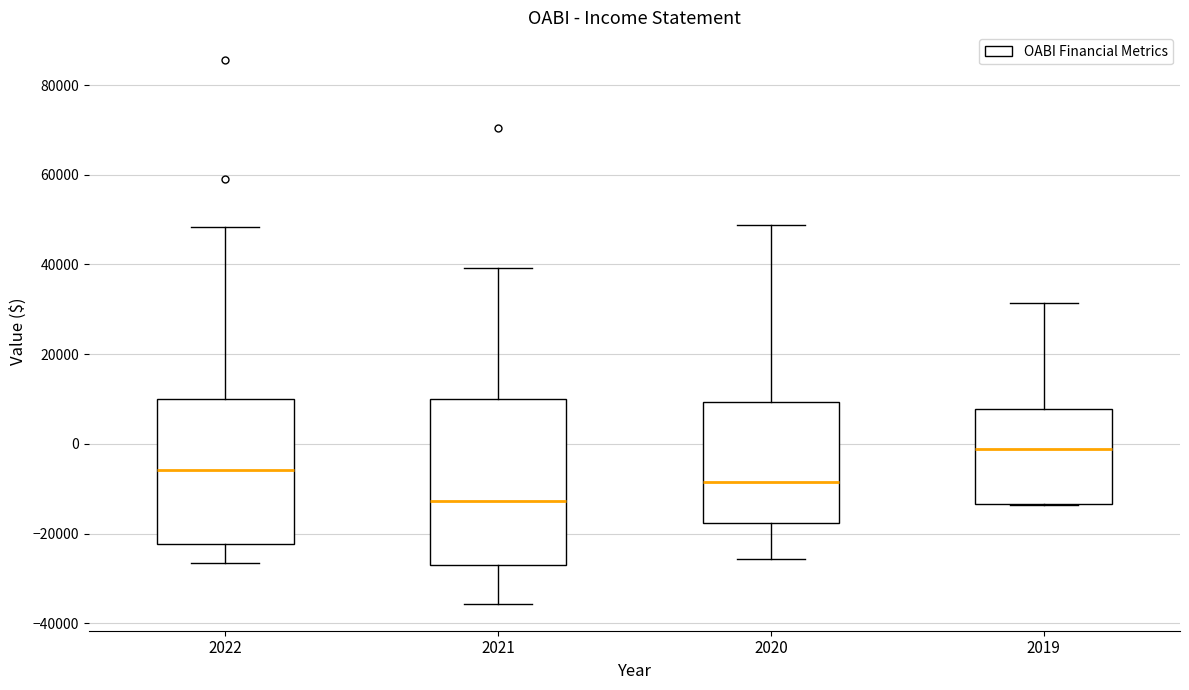

Reading left to right, read every box against the y-axis: the position of its median line, the range the box covers, and the ends of its whiskers. The values are not printed on the chart, so give them approximately, as read against the axis.

2022: median -6000, box -22000 to 10000, whiskers -26000 to 48000
2021: median -12000, box -26000 to 10000, whiskers -36000 to 40000
2020: median -8000, box -18000 to 10000, whiskers -26000 to 48000
2019: median -2000, box -14000 to 8000, whiskers -14000 to 32000